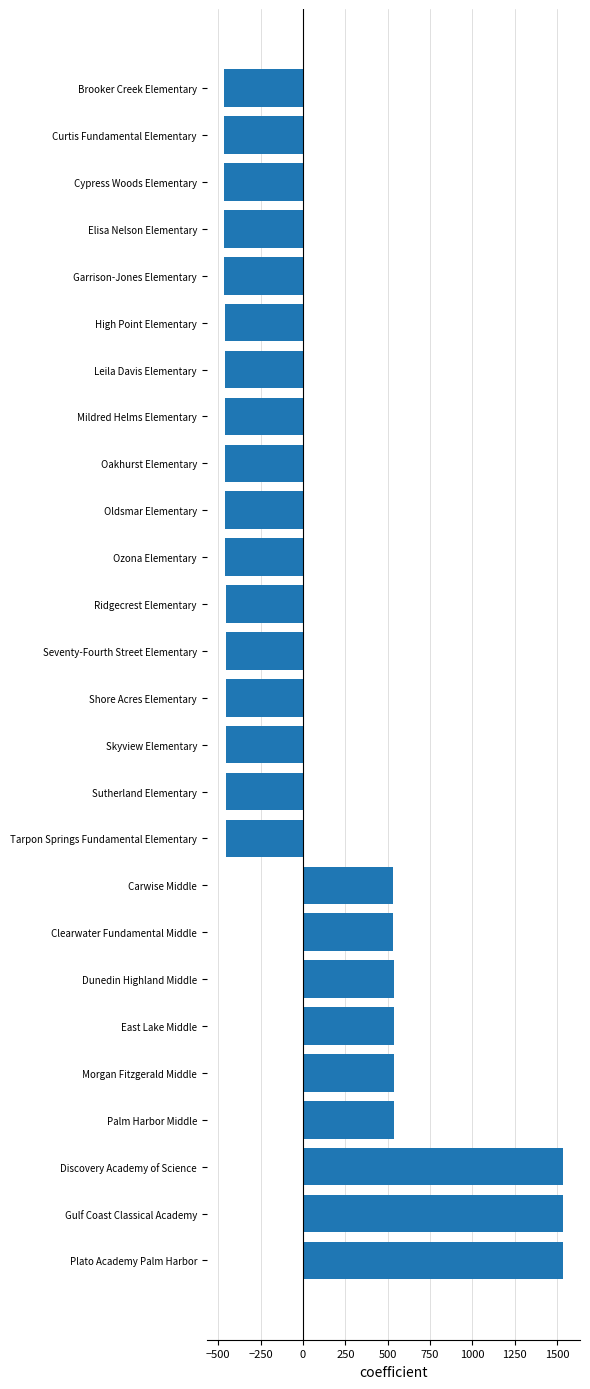

What is the sum of the values at Clearwater Fundamental Middle and Ridgecrest Elementary?

77.1